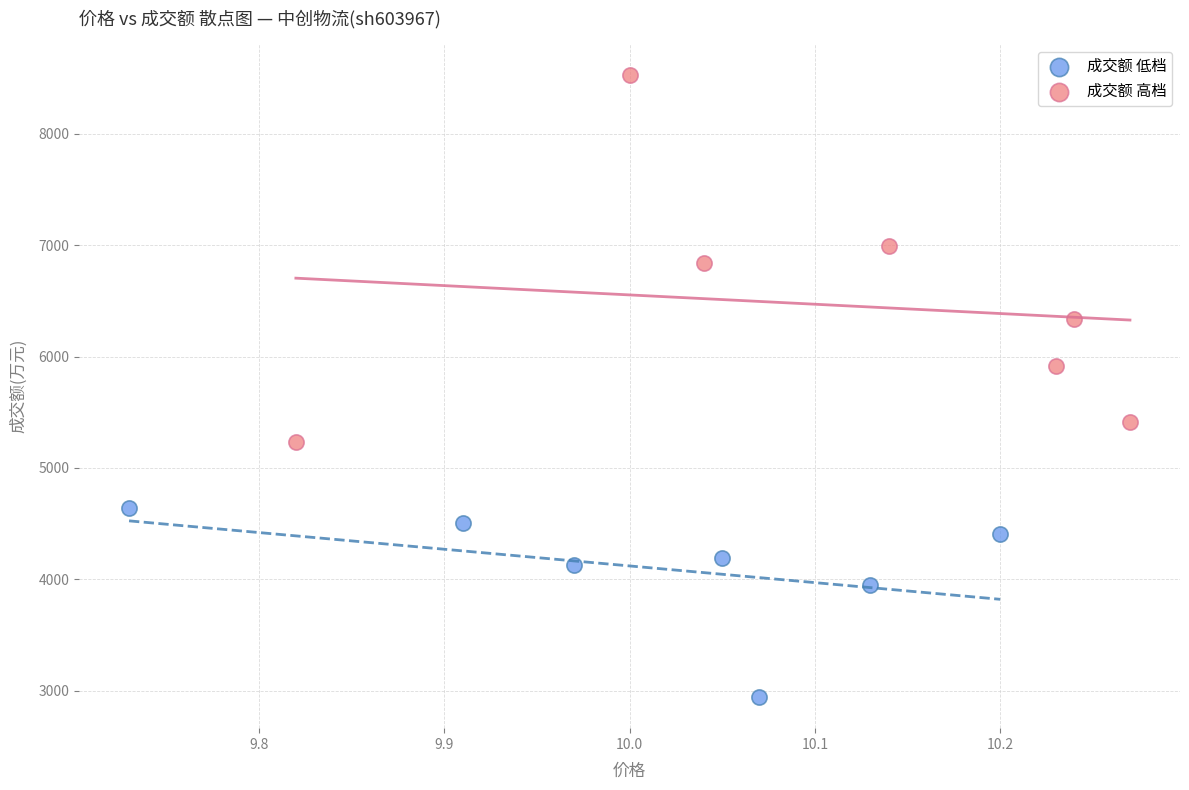

Which series has the widest spread of Y values?

成交额 高档